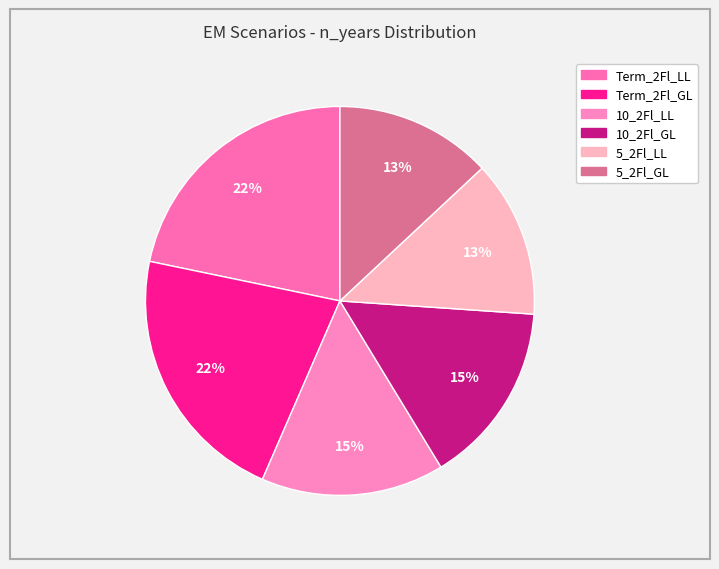

Rank the categories by value from highest to lowest.

Term_2Fl_LL, Term_2Fl_GL, 10_2Fl_LL, 10_2Fl_GL, 5_2Fl_LL, 5_2Fl_GL